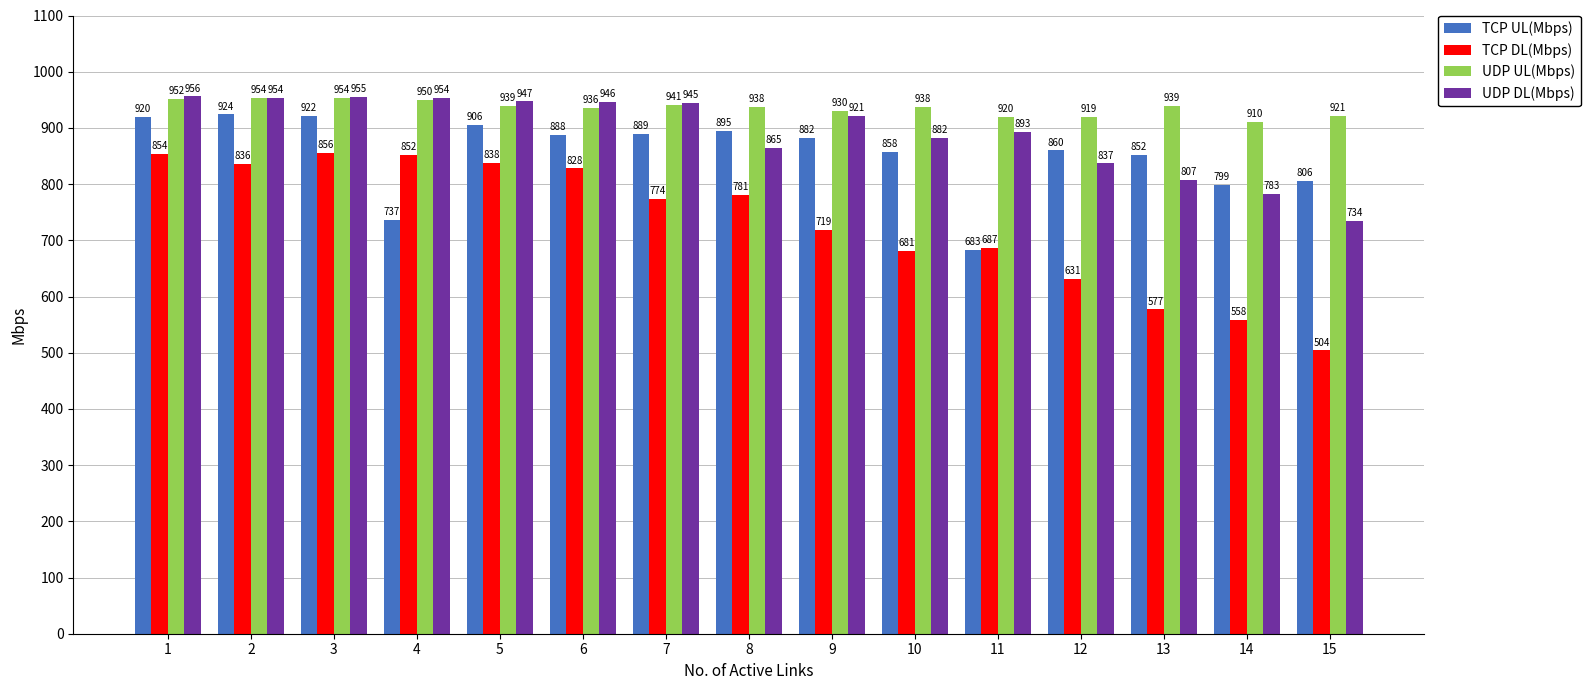

Are the bars horizontal?

No